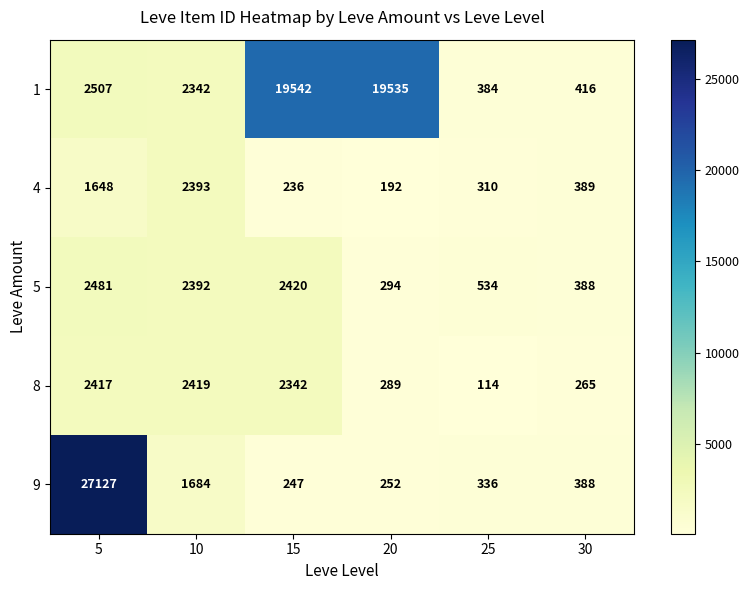

At how many categories does at least one series exceed 6390?

3